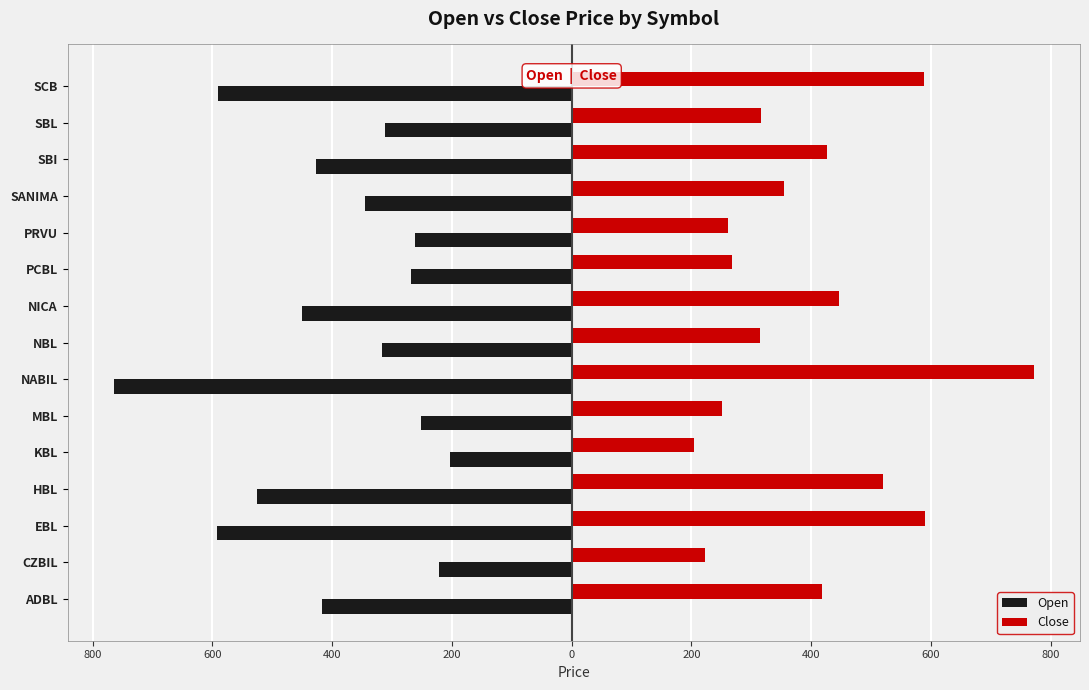

What are all the series names shown in the legend?

Open, Close